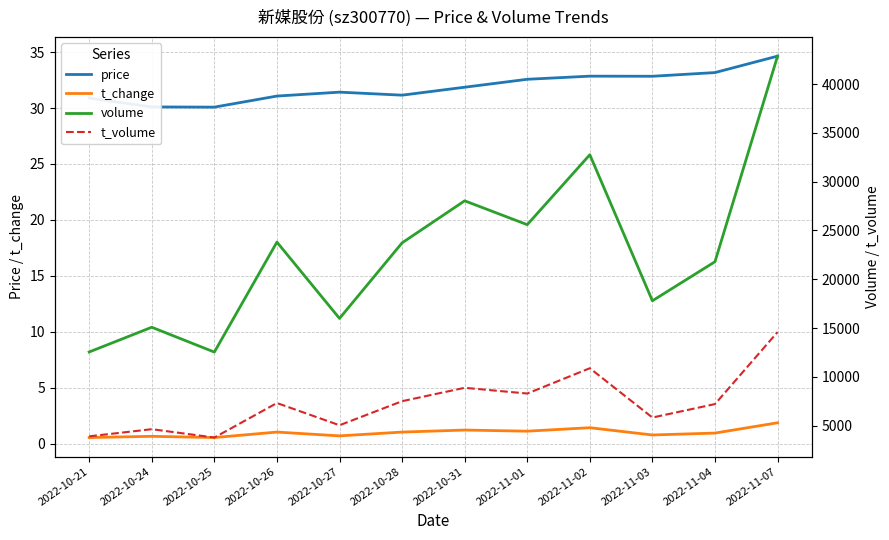

What is the total value across all series at 2022-11-03?

23650.6